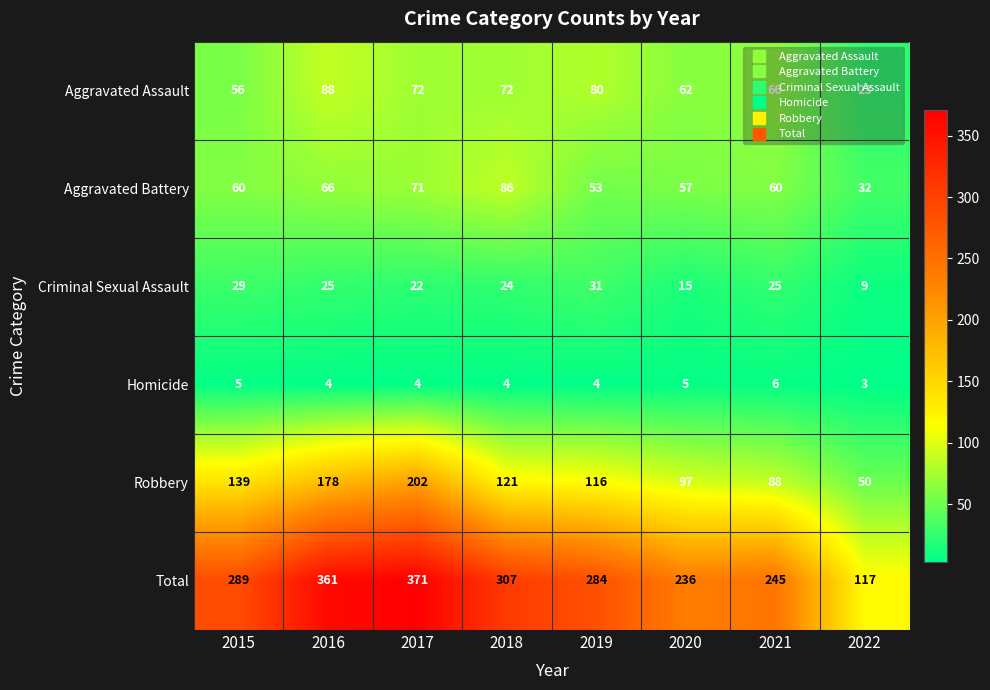

Count the number of data series in this chart.

6